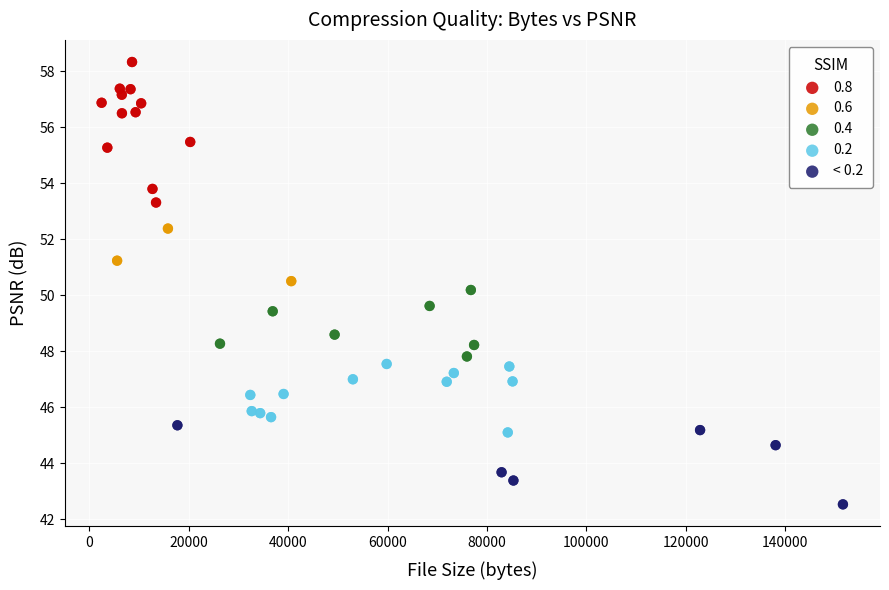

Which series contains the highest Y value?

0.8